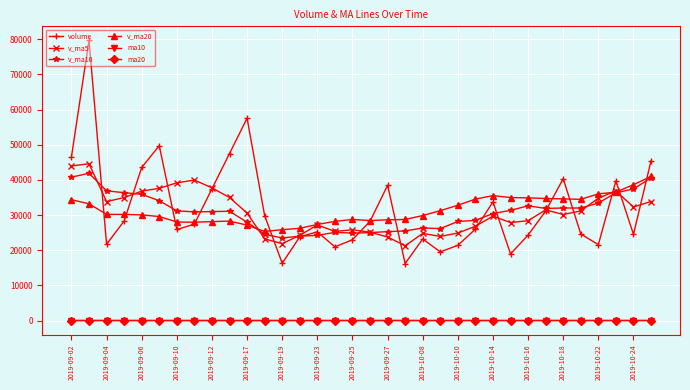

What is the average value of the ma10 series?

40.6